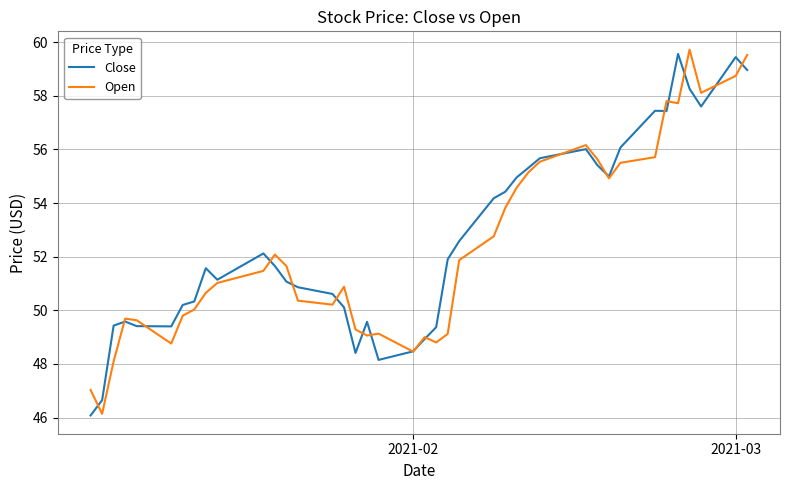

What is the lowest value of the Close series?

46.1